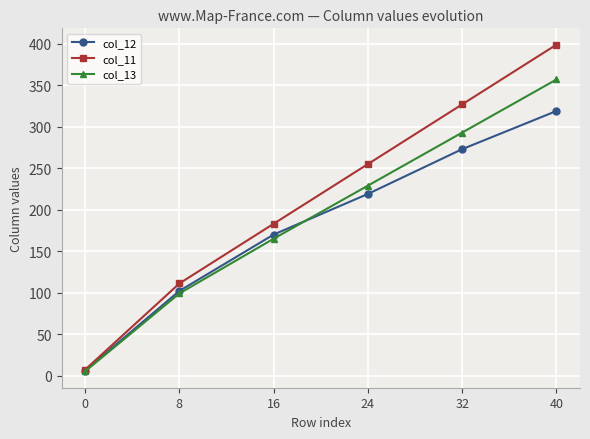

How many lines are shown in the chart?

3